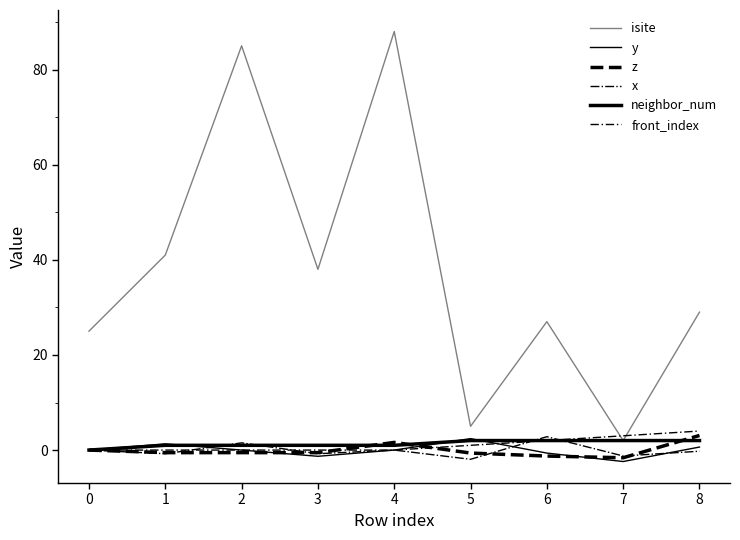

What is the spread (max minus min) of values at 2?

85.5